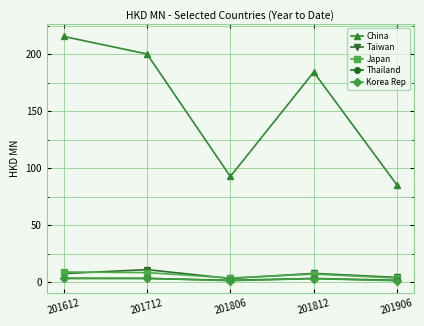

What is the value of the Taiwan point at the 1st from the left?

7.4